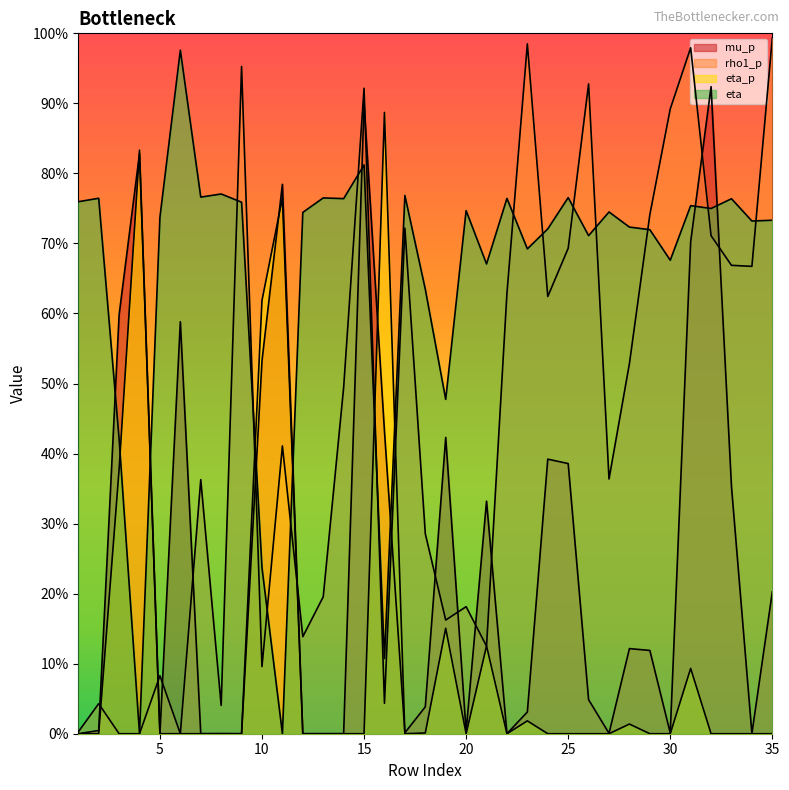

Does the chart display data point markers on the line(s)?

No